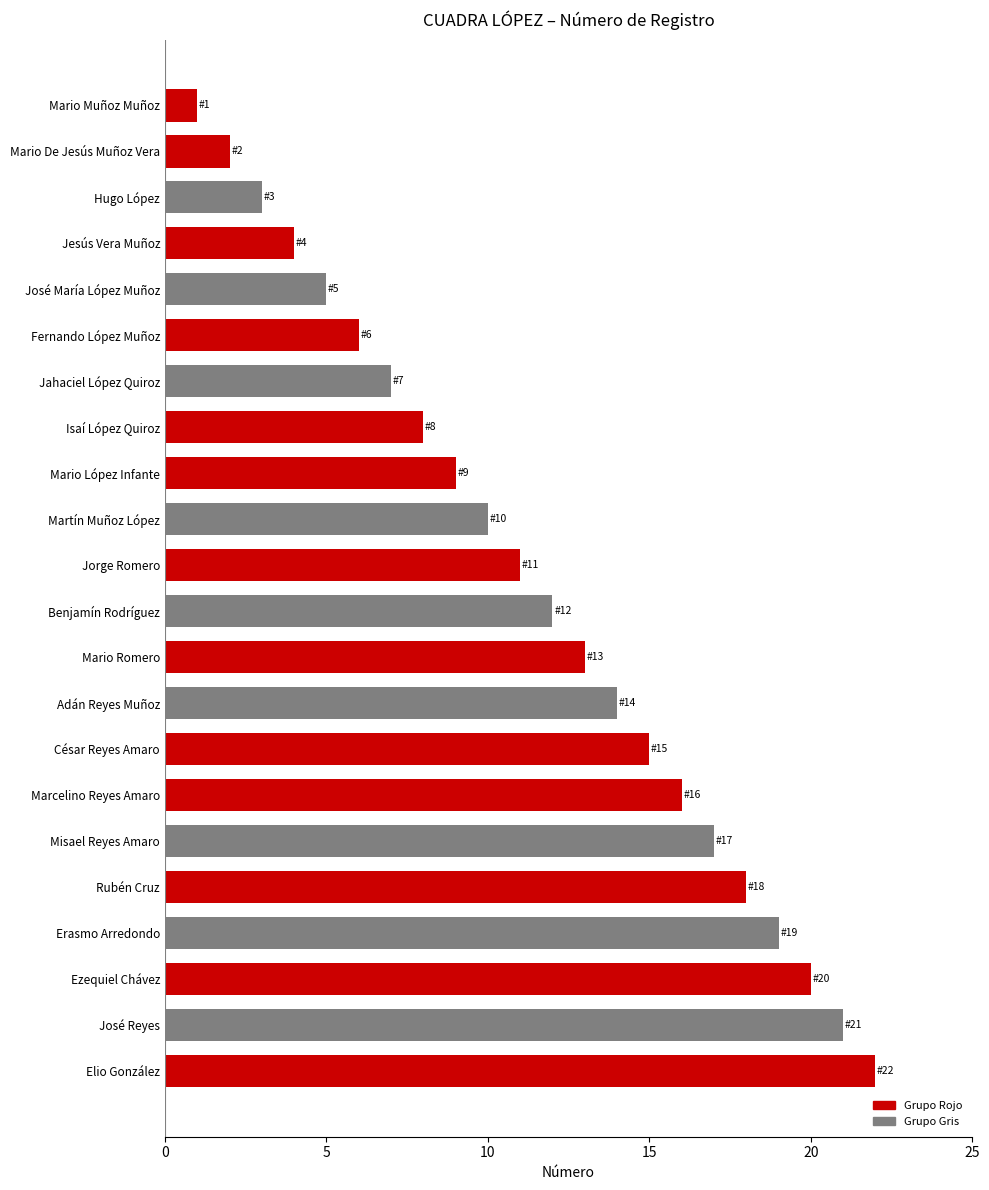

Read the value at César Reyes Amaro.

15